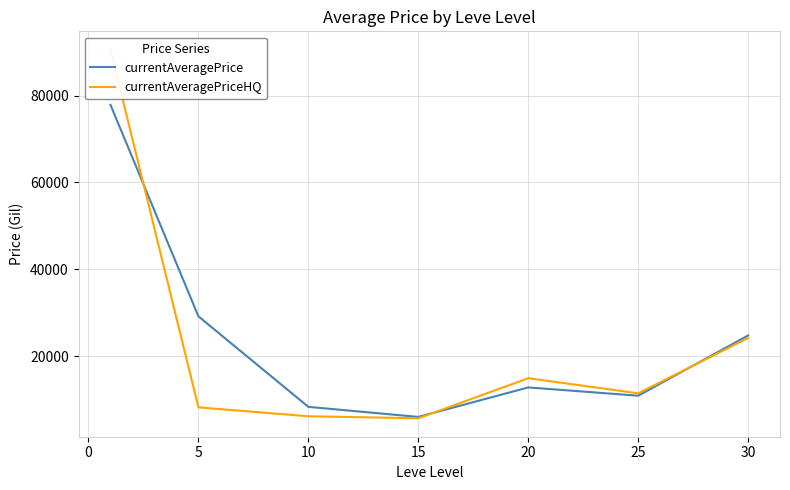

The value of currentAveragePrice at 15 is 9119.7. True or false?

False